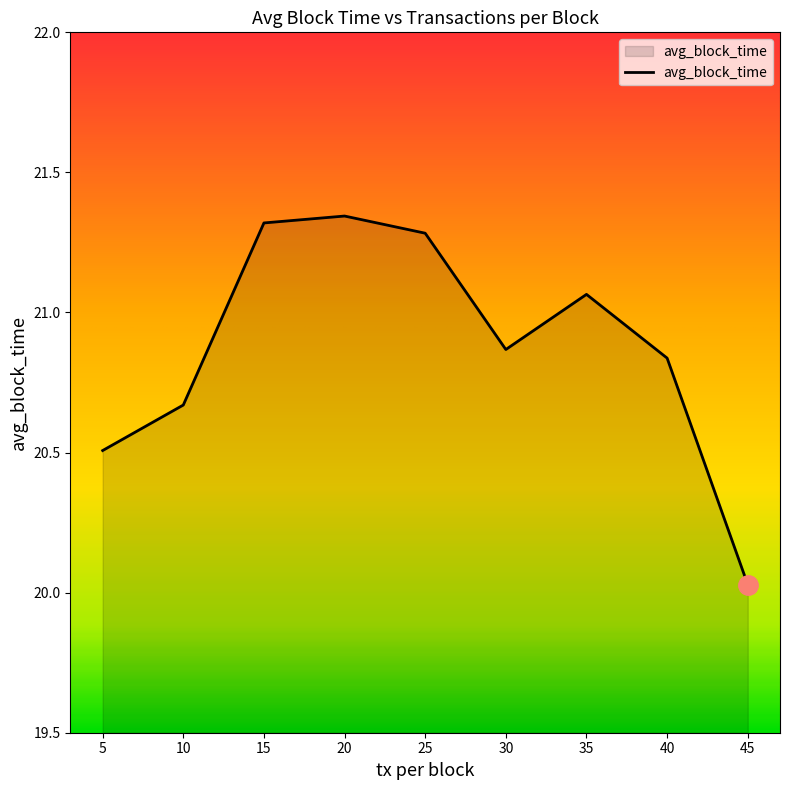

What is the difference between the maximum and minimum values?

1.3